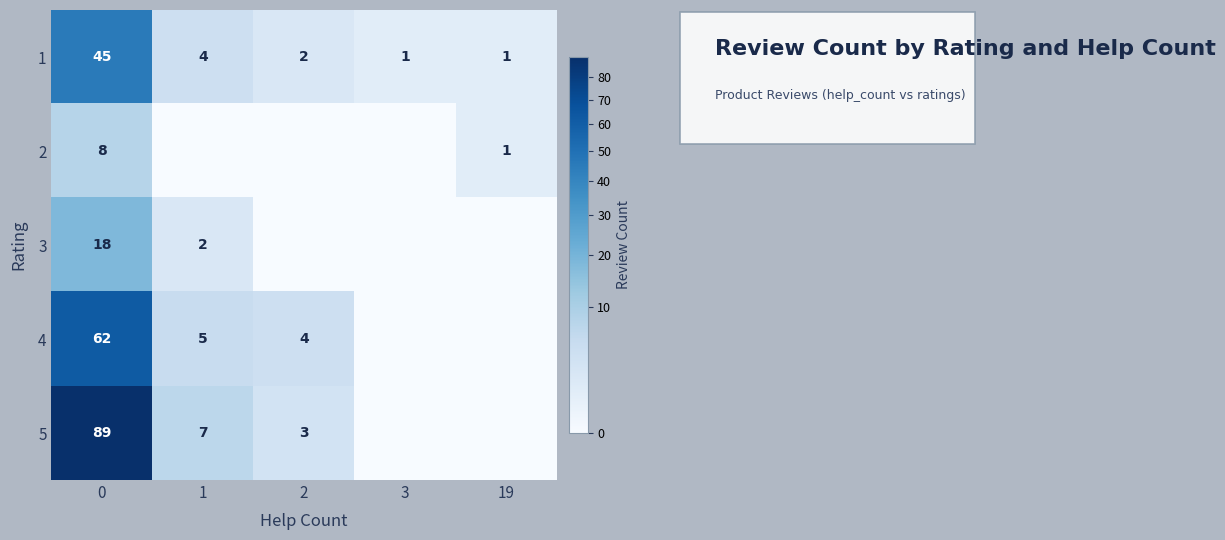

What is the difference between the 5 values at 0 and 2?

86